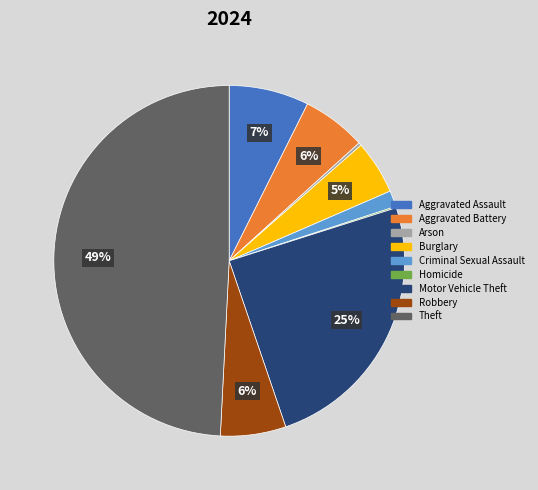

What percentage is the Robbery slice, to the nearest percent?

6%